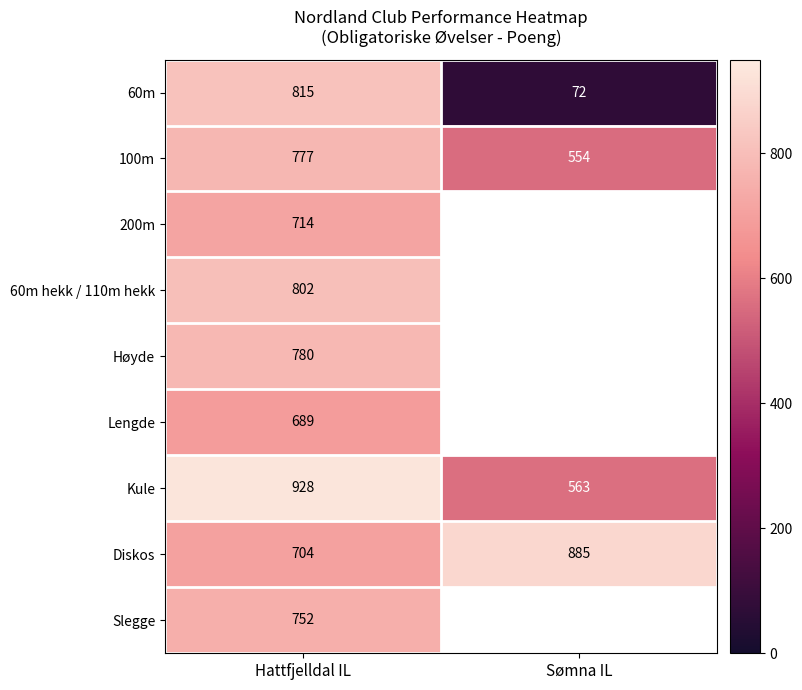

At Hattfjelldal IL, list the series in order from smallest to largest.

Lengde, Diskos, 200m, Slegge, 100m, Høyde, 60m hekk / 110m hekk, 60m, Kule